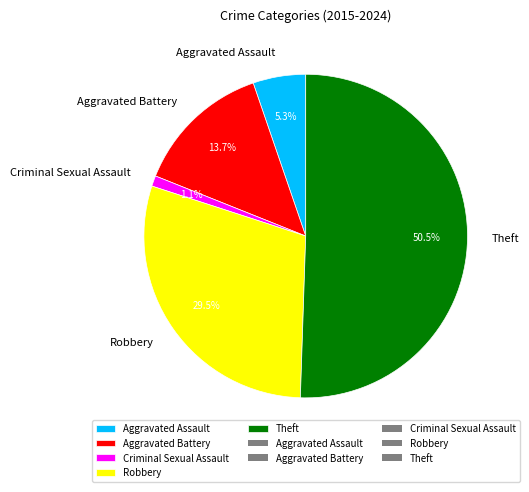

Does Aggravated Assault represent more than half of the total?

No